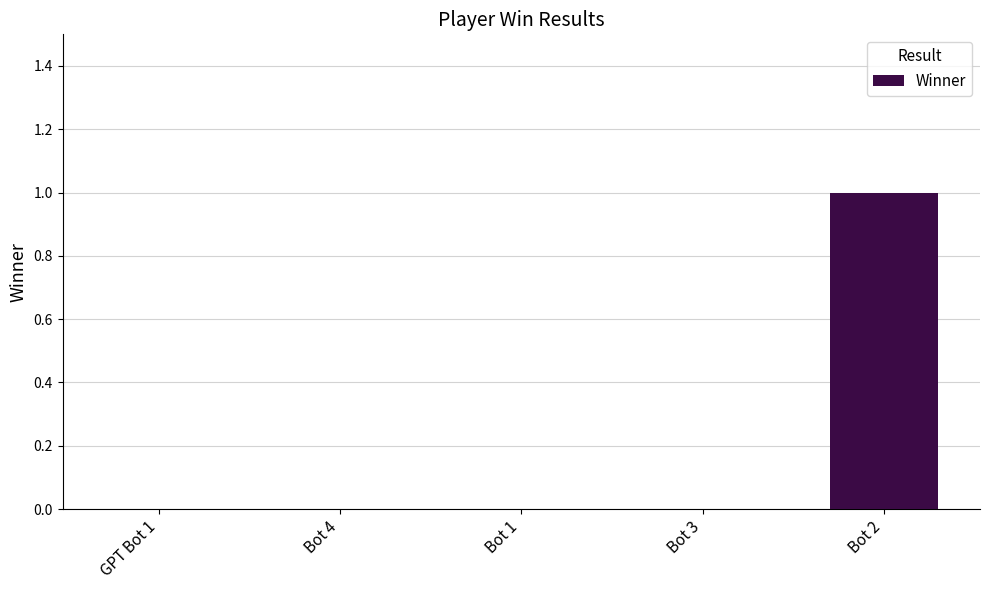

True or false: the data shows 1 at Bot 2.

True